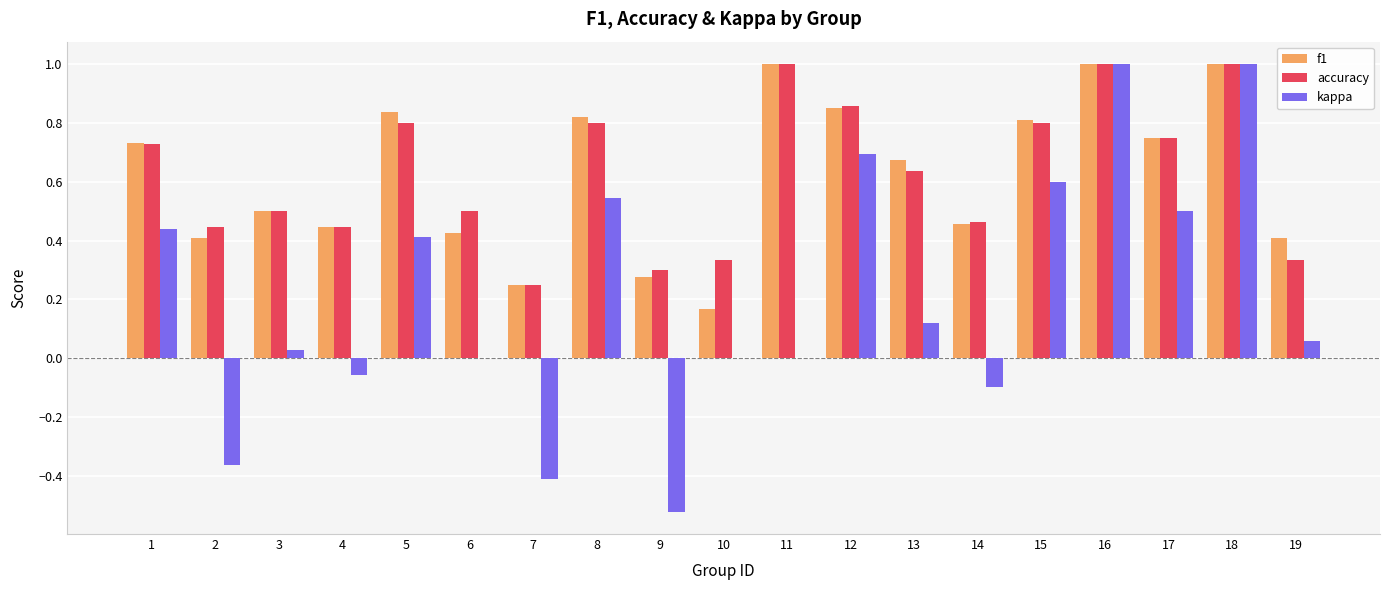

What is the sum of the accuracy values at 5 and 9?

1.1